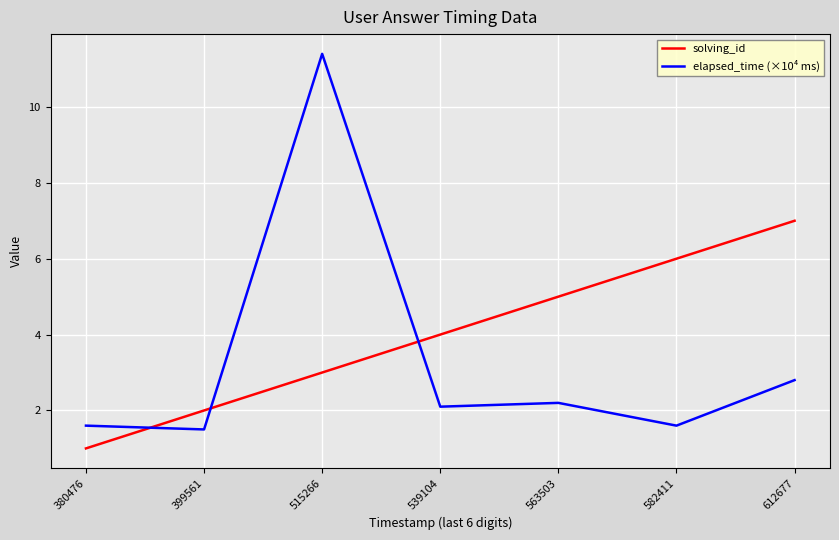

In elapsed_time (×10⁴ ms), how many points are lower than both neighbors (excluding endpoints)?

3